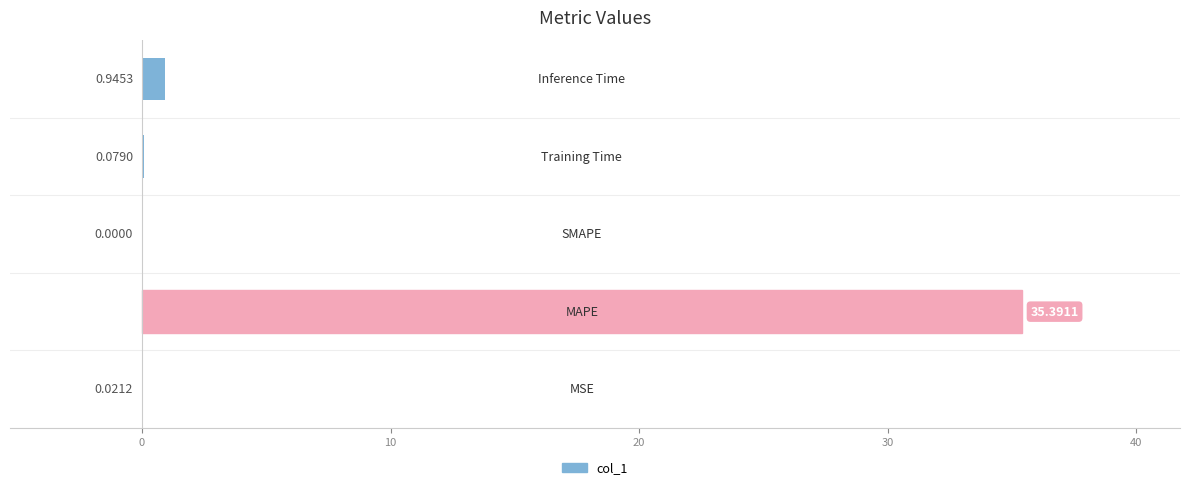

What is the sum of all values?

36.4